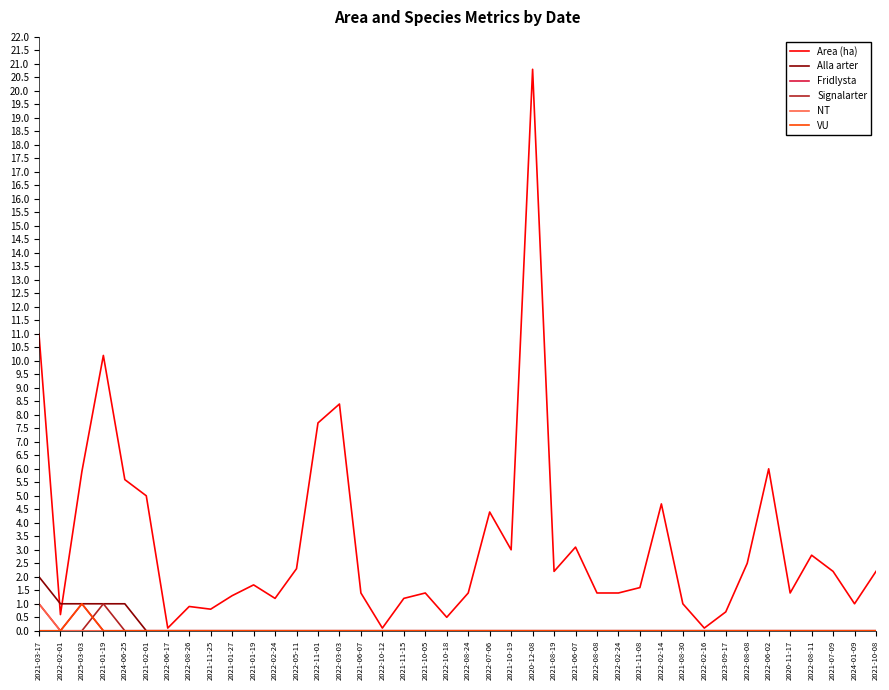

True or false: Area (ha) has more than 1 interior local peaks.

True